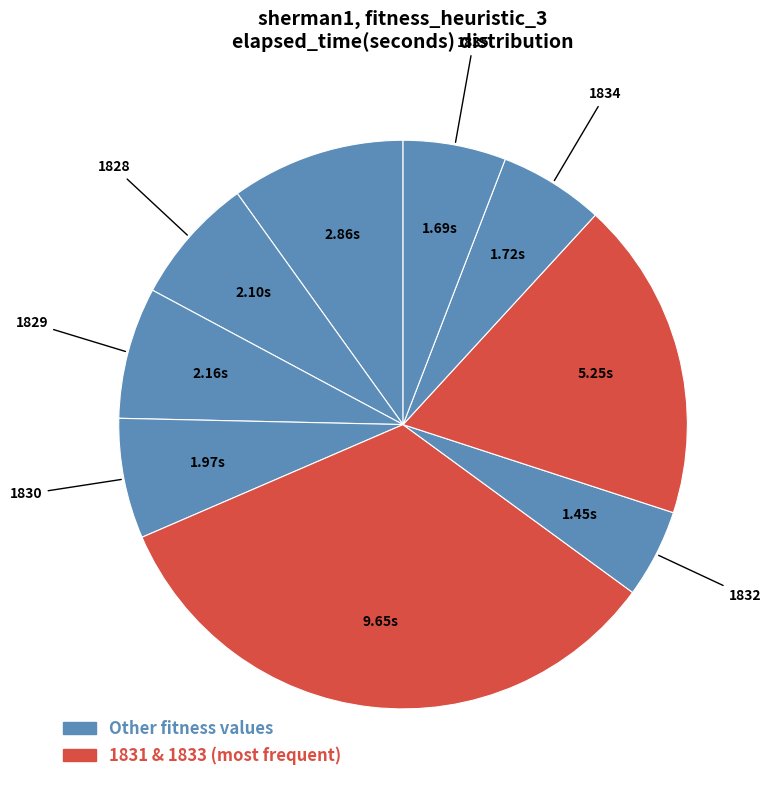

How many slices are in this pie chart?

9